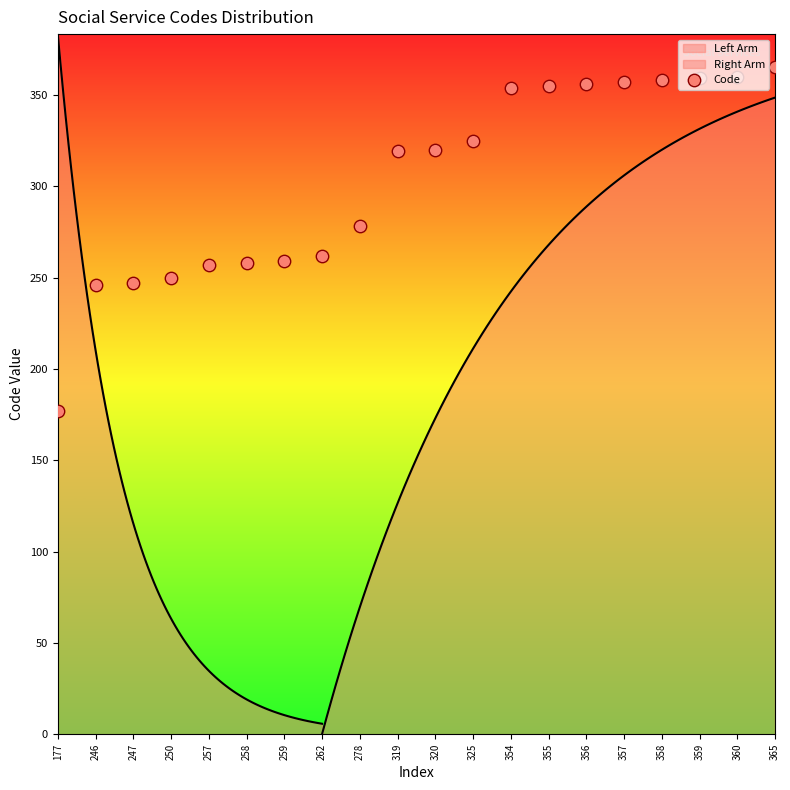

Which has a higher value, 258 or 246?

258